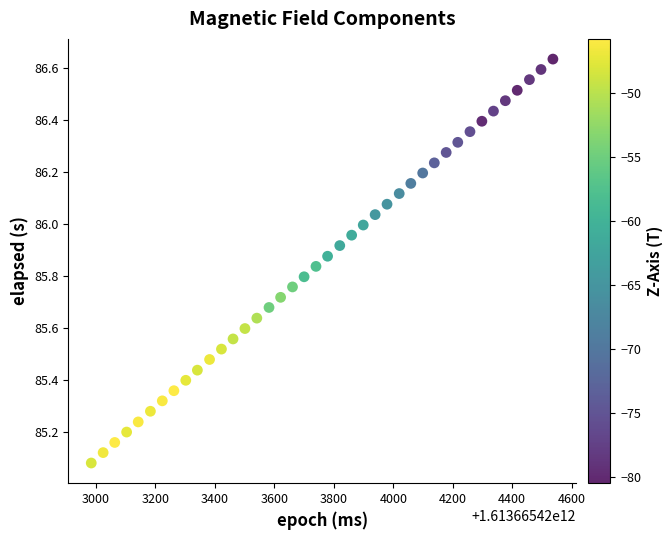

What is the range of X values (max minus min)?

1553.0